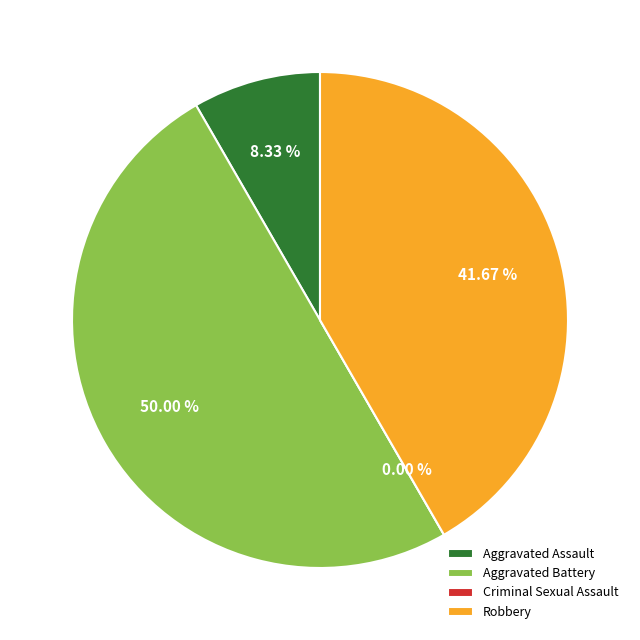

How many slices are in this pie chart?

4